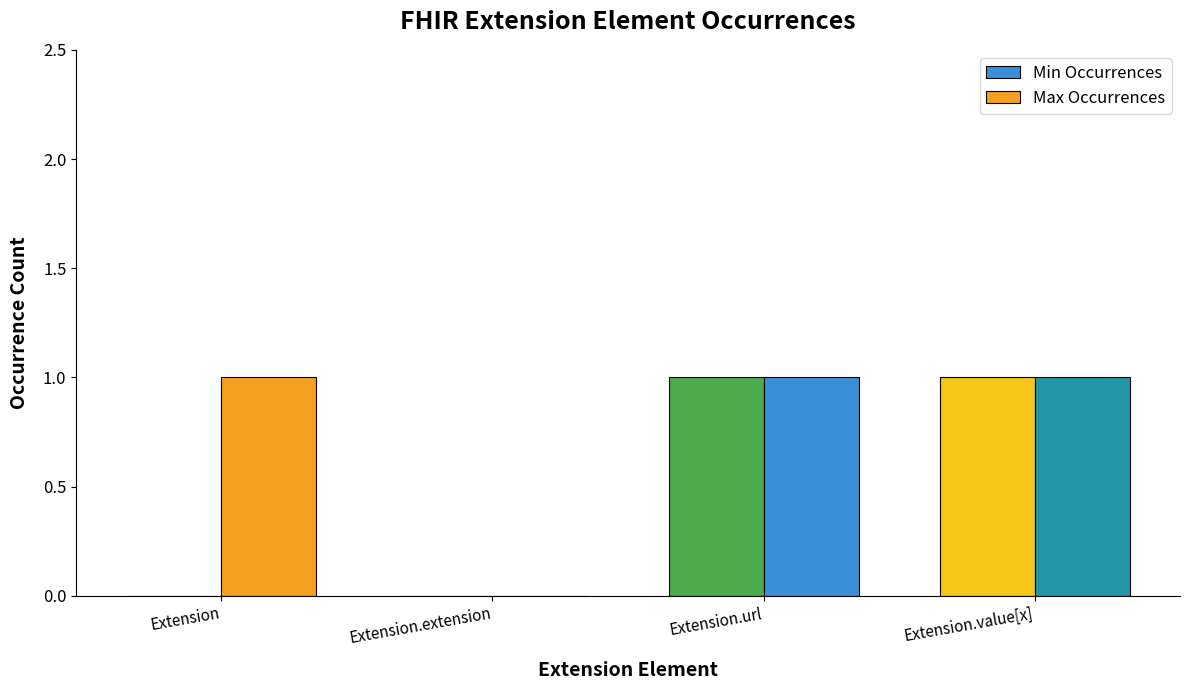

Reading right to left, extract all data points from this chart.

Min Occurrences: Extension.value[x]=1	Extension.url=1	Extension.extension=0	Extension=0
Max Occurrences: Extension.value[x]=1	Extension.url=1	Extension.extension=0	Extension=1